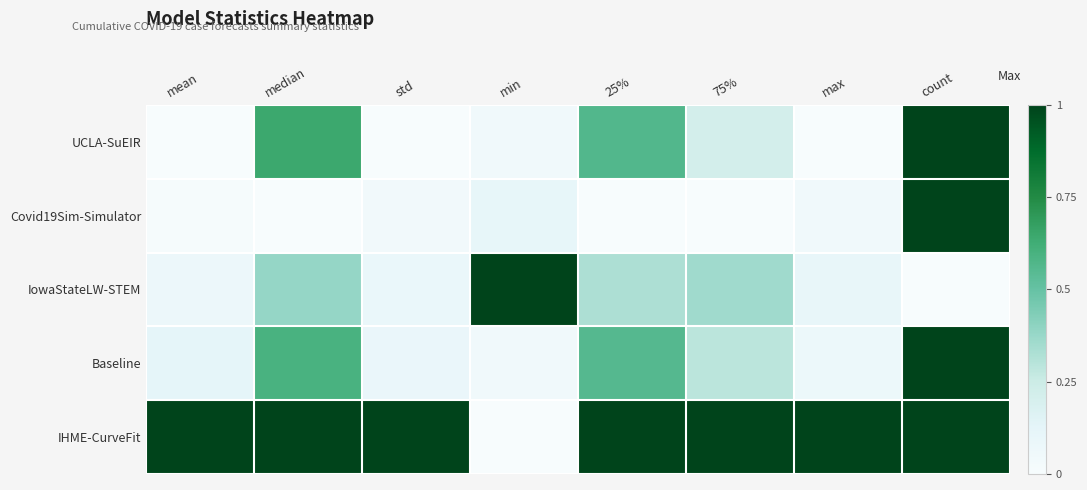

Which series changed the most between std and min?

IHME-CurveFit